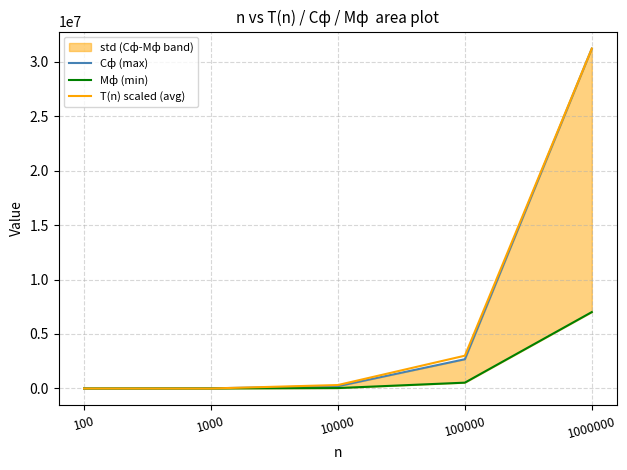

What is the difference between the highest and lowest values at 100000?

2473464.6